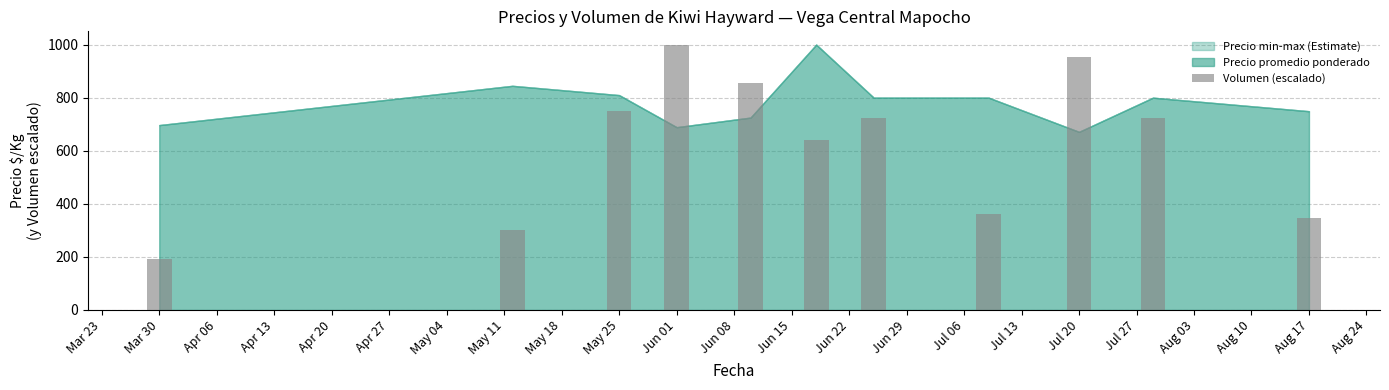

What is the difference between the maximum and second lowest values?

699.2